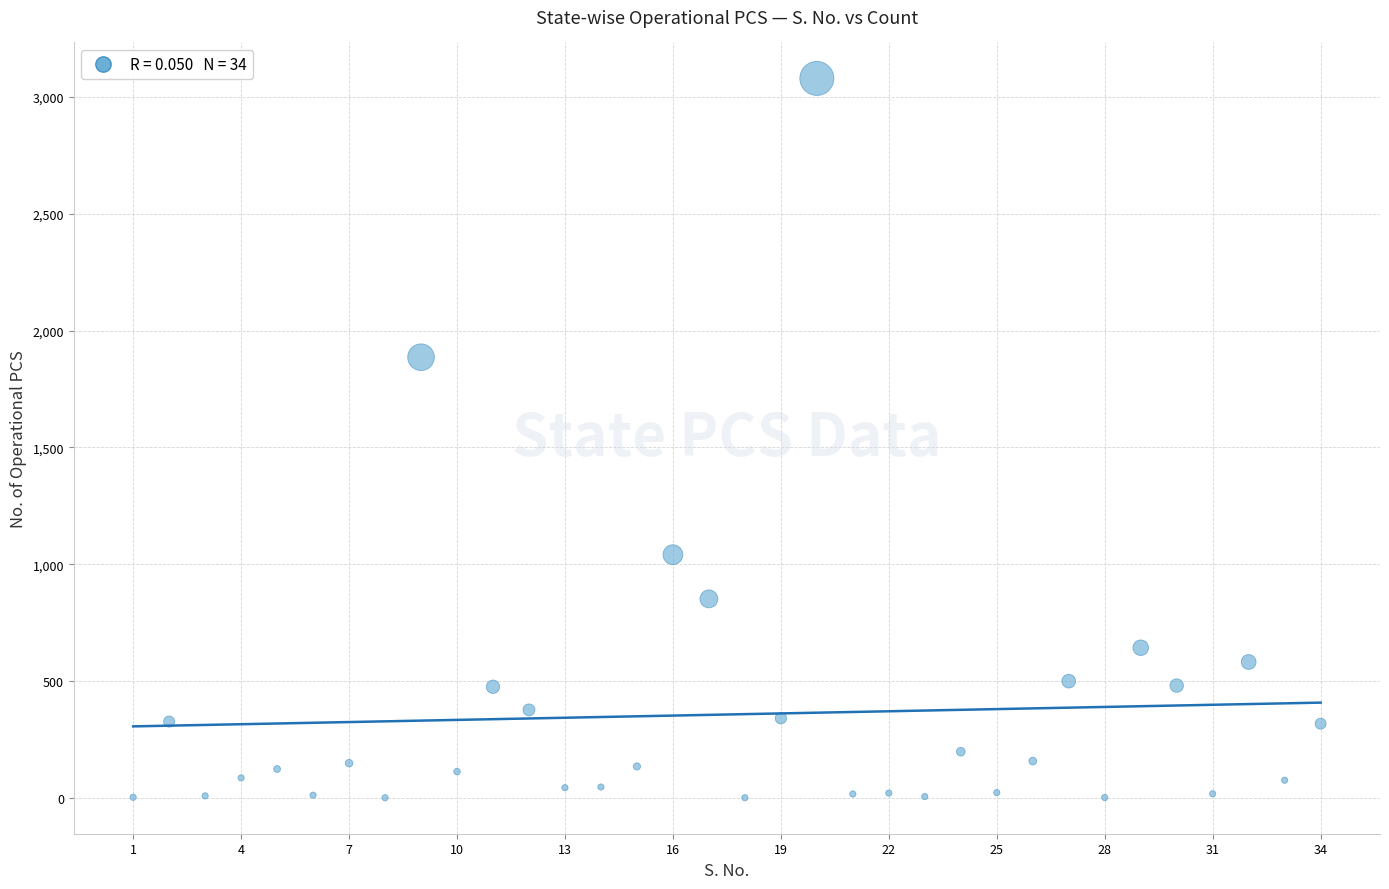

What is the range of Y values (max minus min)?

3078